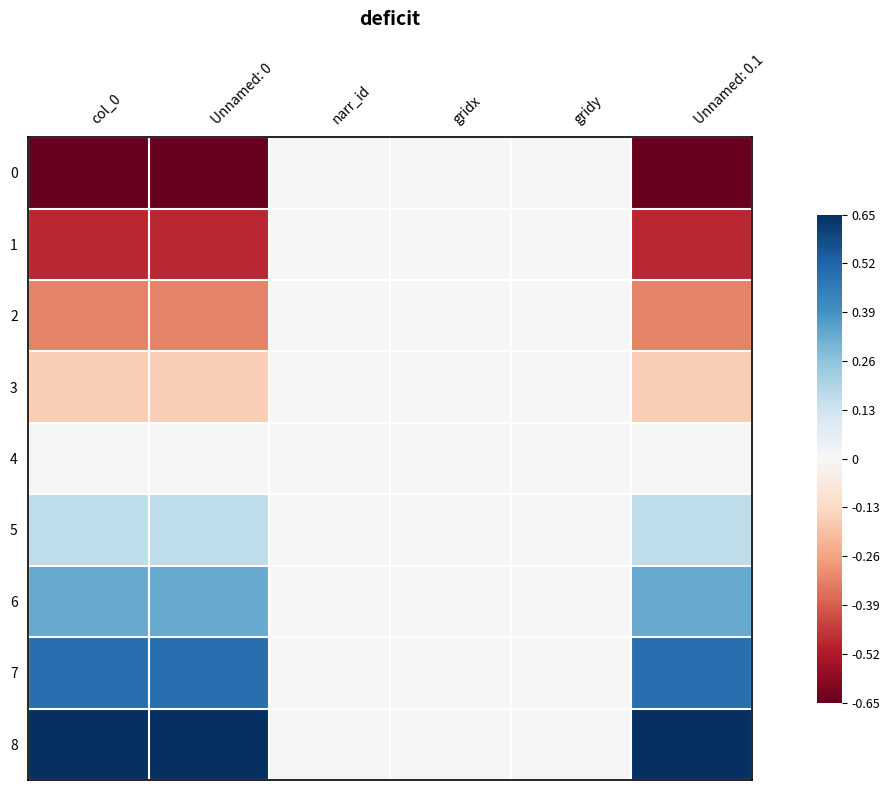

Which label corresponds to the smallest value in the chart?

col_0